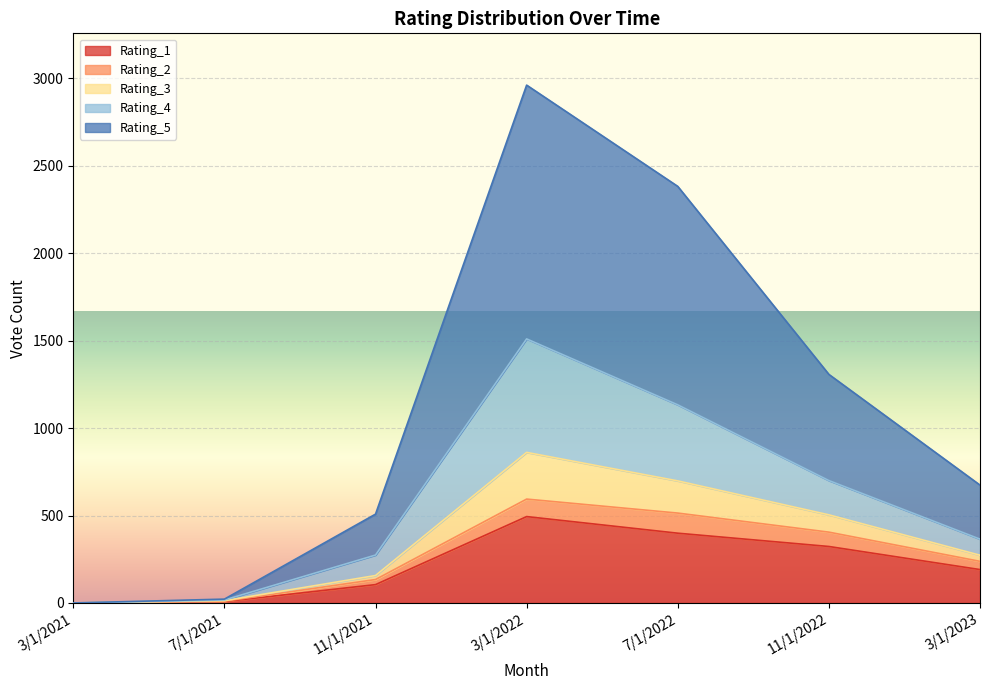

True or false: Rating_3 and Rating_4 intersect in this chart.

False